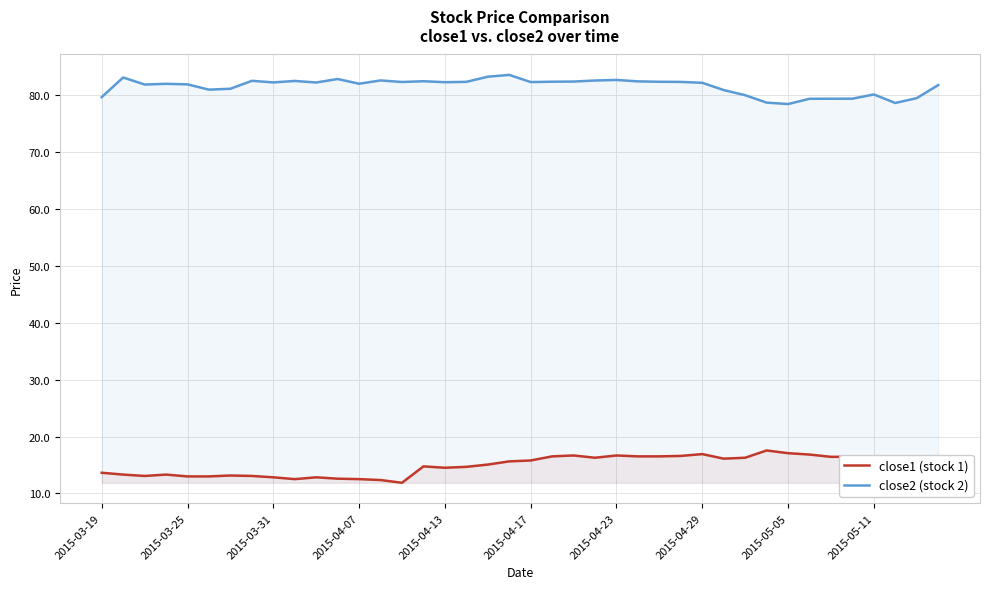

How many series are shown in this chart?

2